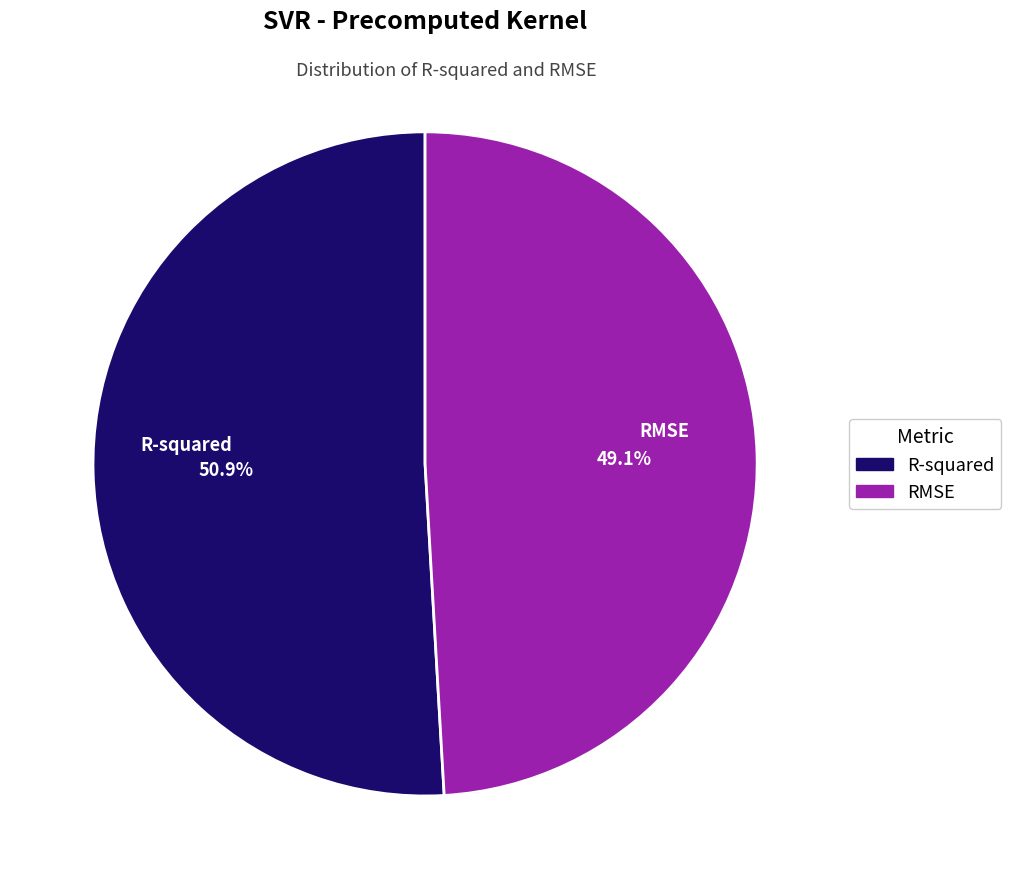

Is it true that R-squared is 41% of the pie?

False